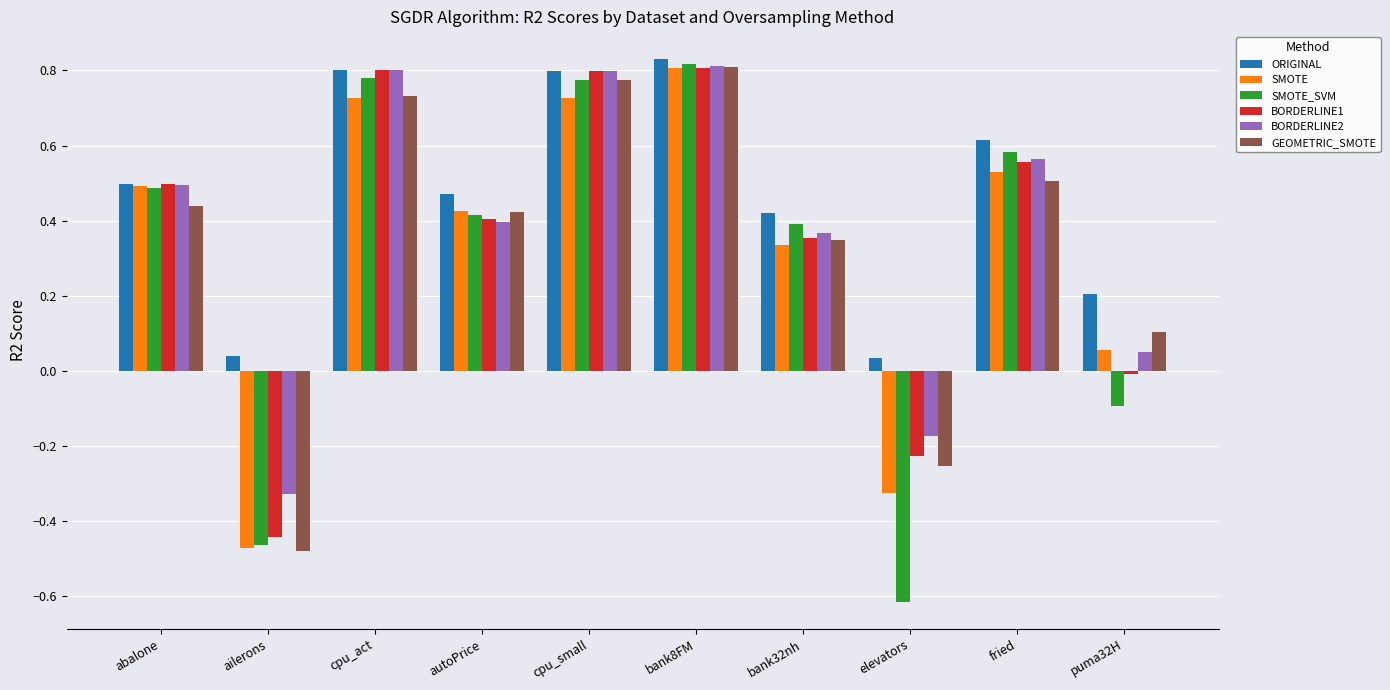

Which category has the highest value in the SMOTE_SVM series?

bank8FM